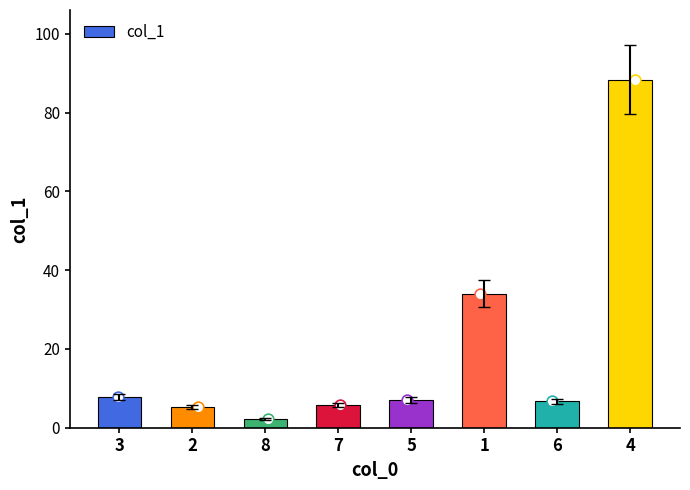

What is the change in value from 3 to 5?

-0.7